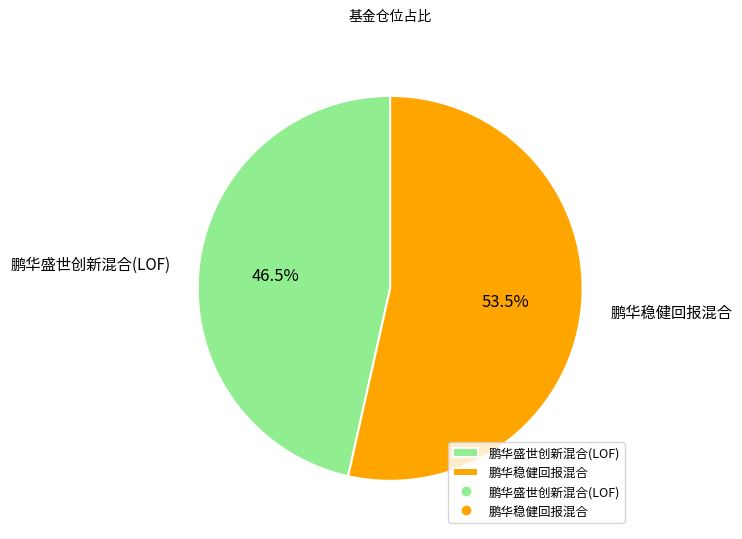

Which has a higher value, 鹏华稳健回报混合 or 鹏华盛世创新混合(LOF)?

鹏华稳健回报混合